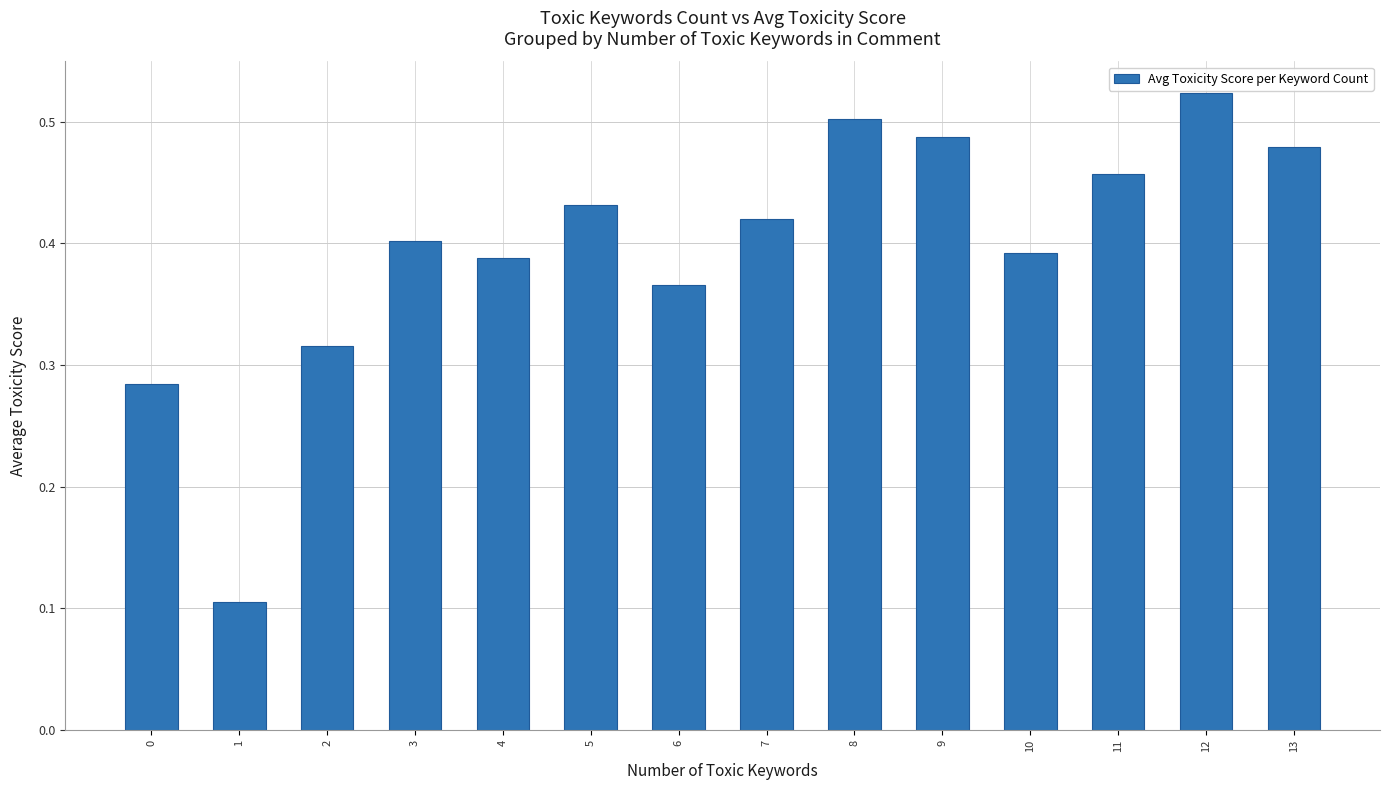

Does the chart contain stacked bars?

No